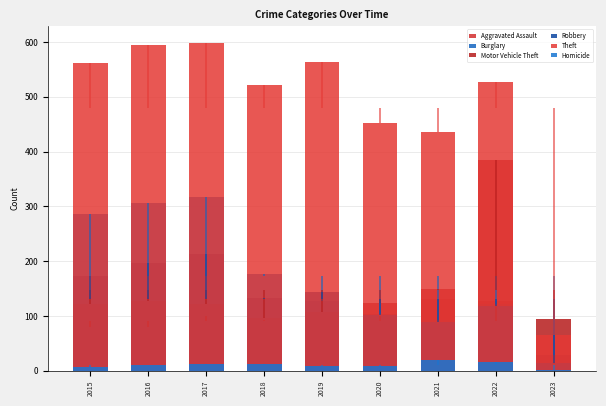

The value of Motor Vehicle Theft at 2021 is 86. True or false?

False